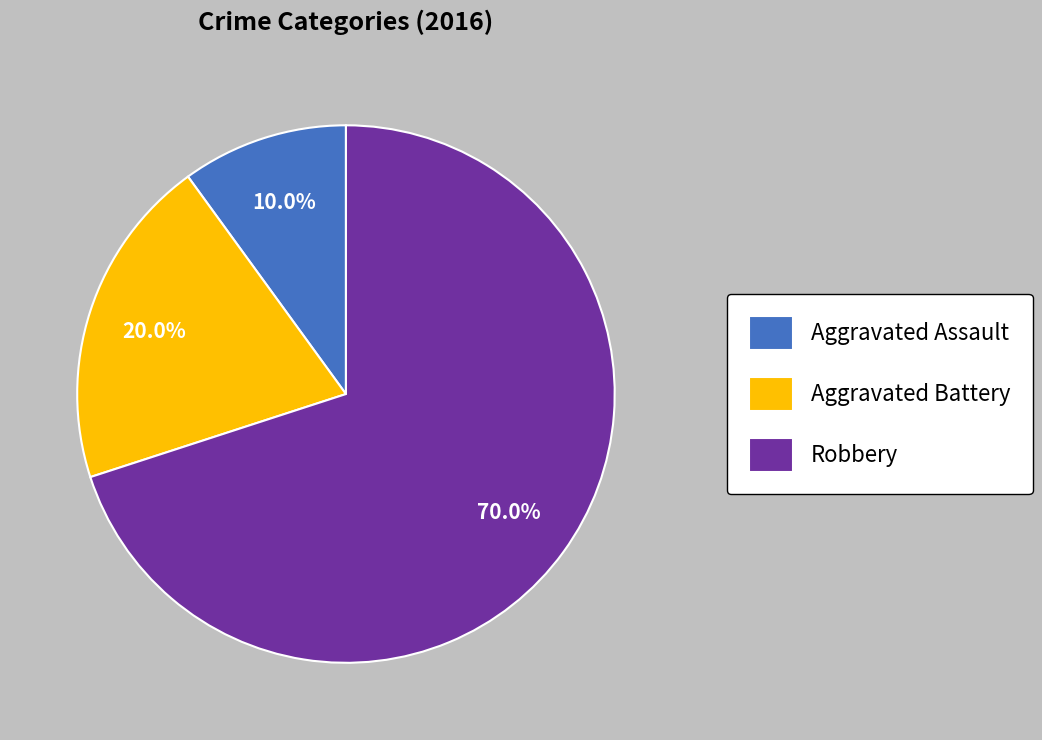

What percentage is NOT represented by Aggravated Assault?

90.0%